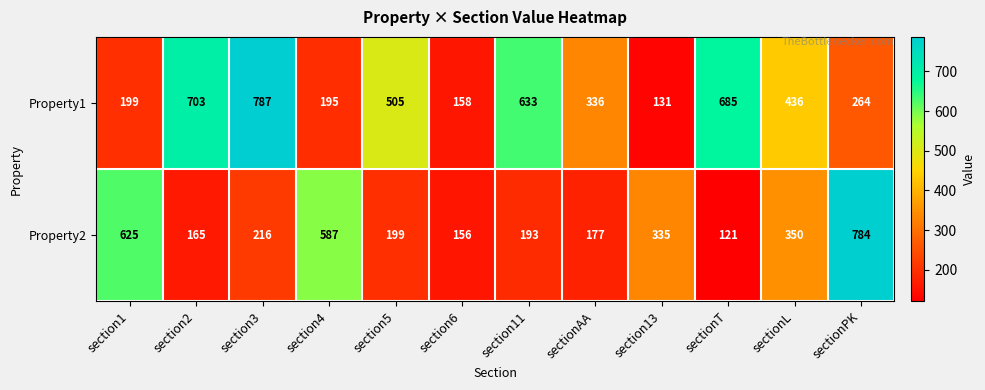

Rank the series by their maximum value, from lowest to highest.

Property2, Property1